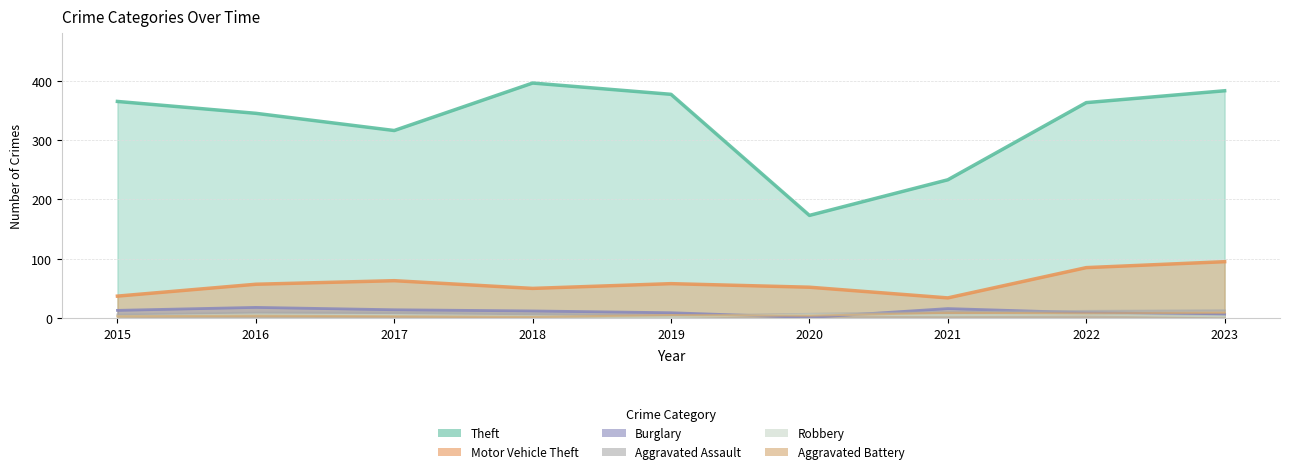

How many data points in Robbery are above 5?

3